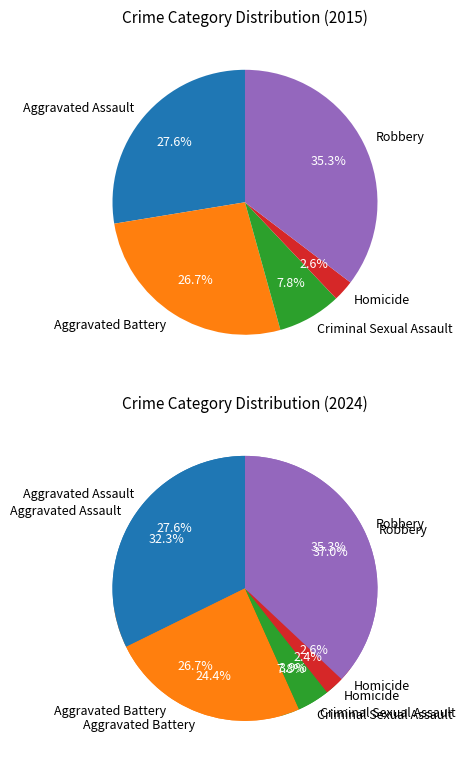

Between Criminal Sexual Assault and Aggravated Assault, which is larger?

Aggravated Assault